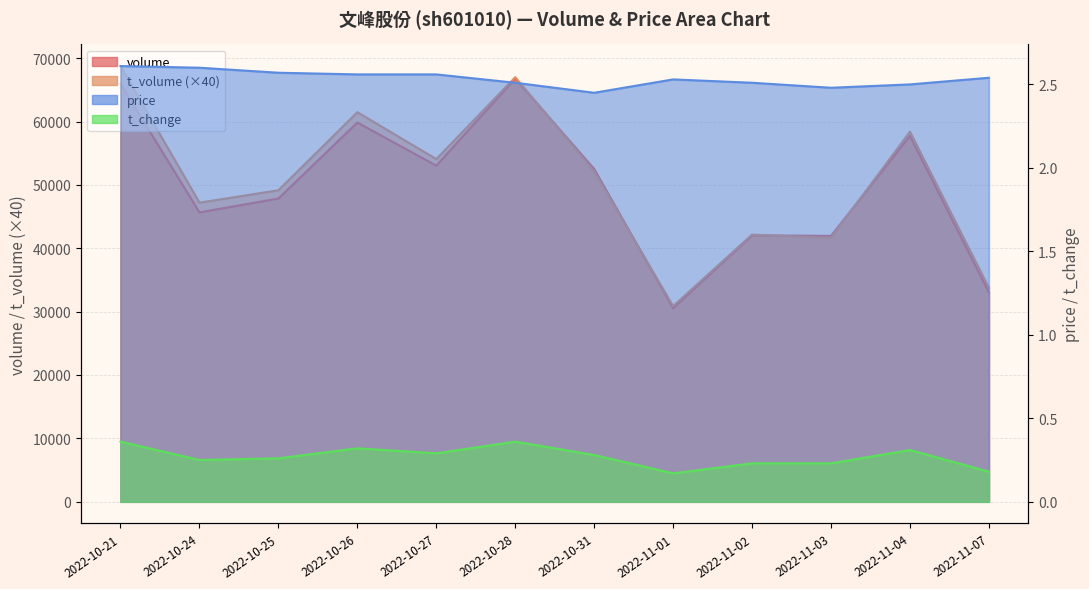

What is the value of the volume point at the 3rd from the left?

47856.0